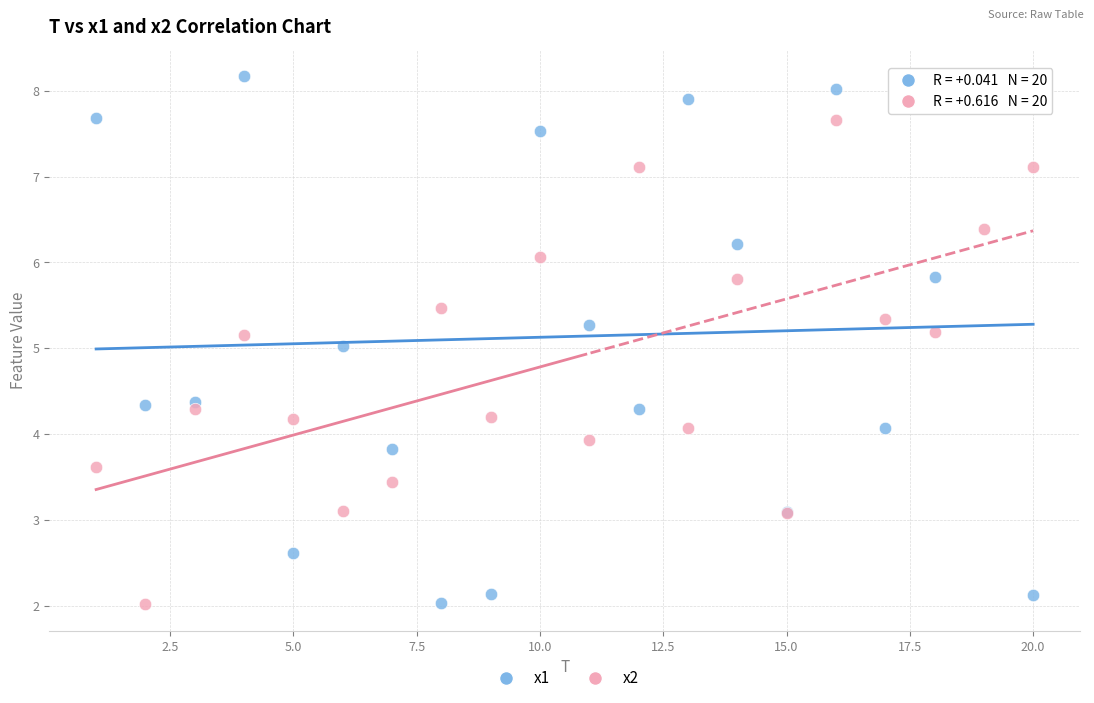

What is the X range (max minus min) for the scatter plot?

19.0